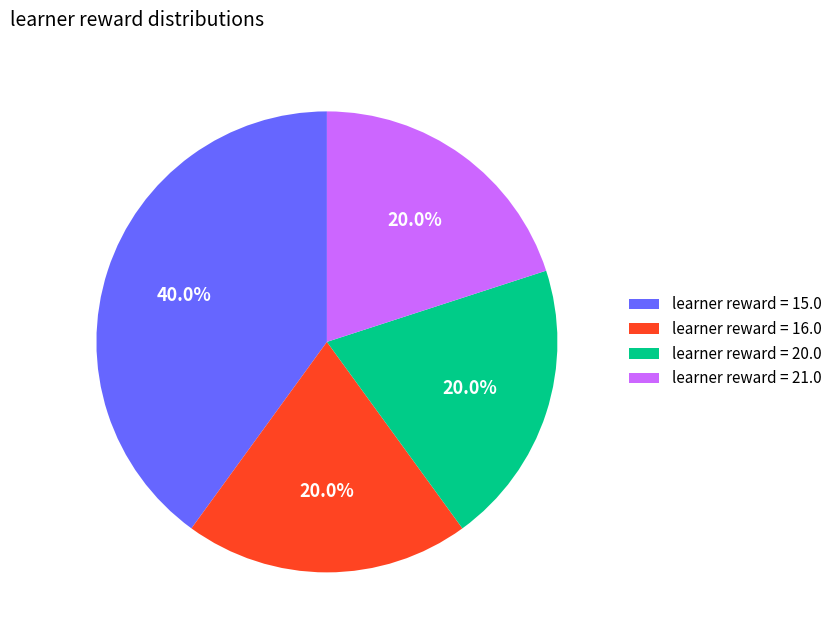

What is the ratio of the value at learner reward = 20.0 to the value at learner reward = 21.0?

1.0